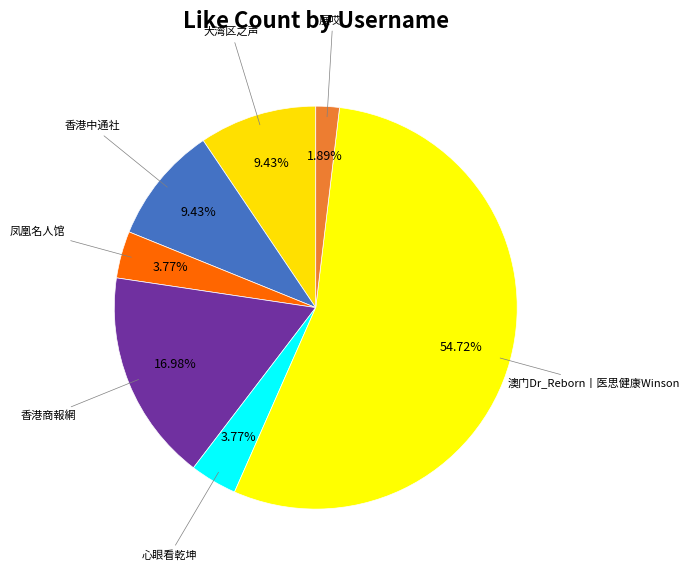

Which category has the biggest portion of the pie?

澳门Dr_Reborn丨医思健康Winson